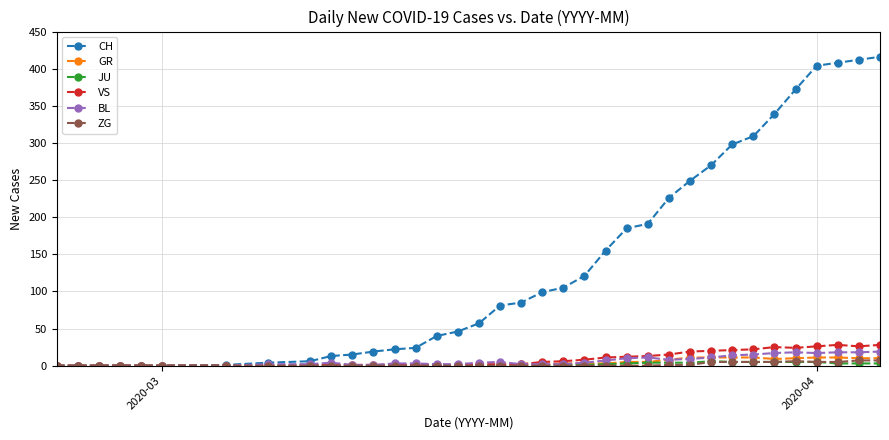

Does the chart have visible grid lines?

Yes